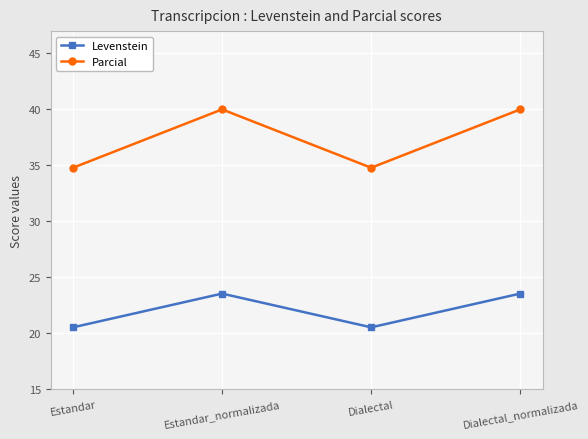

List the series in order of their peak value, highest first.

Parcial, Levenstein